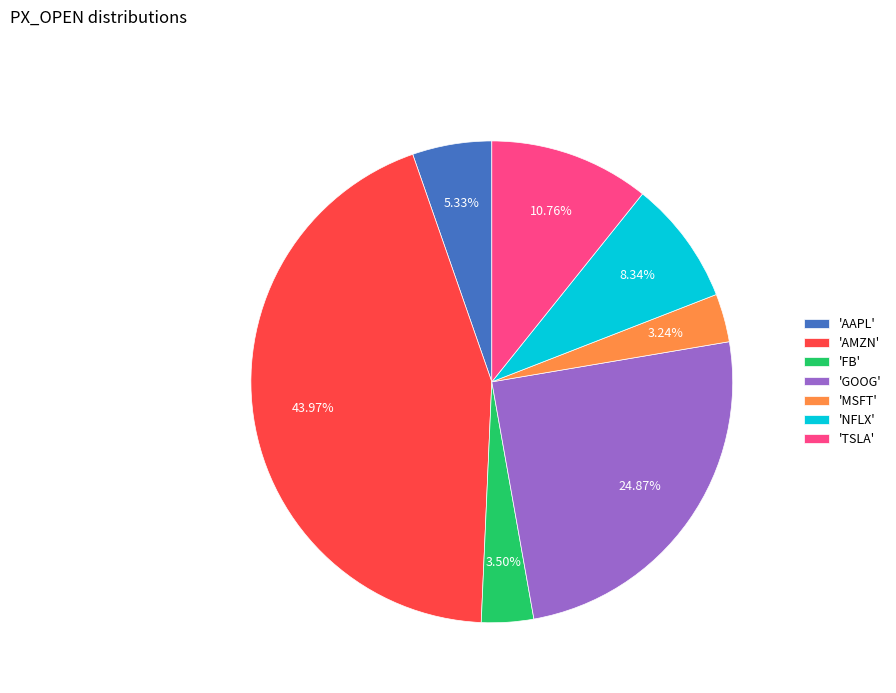

Does any single category account for the majority?

No